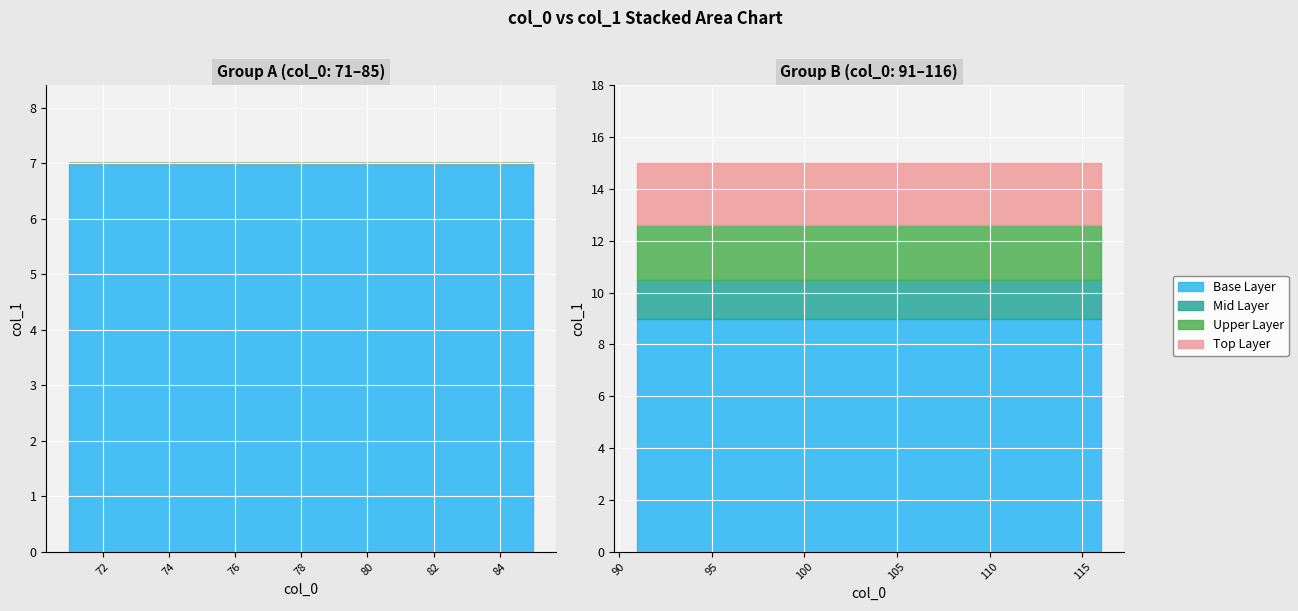

Which category has the lowest value across all series?

71